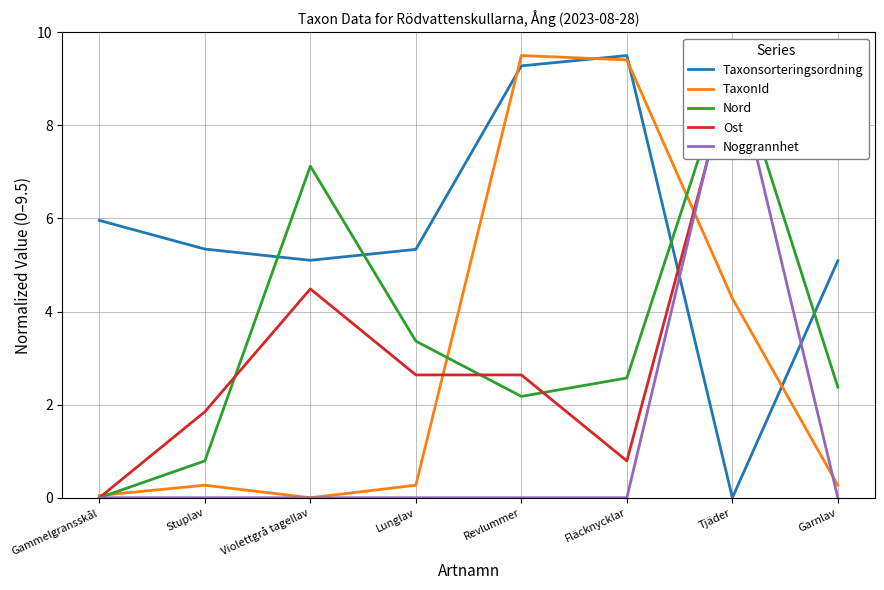

Is it true that Noggrannhet equals -3.9 at Revlummer?

False